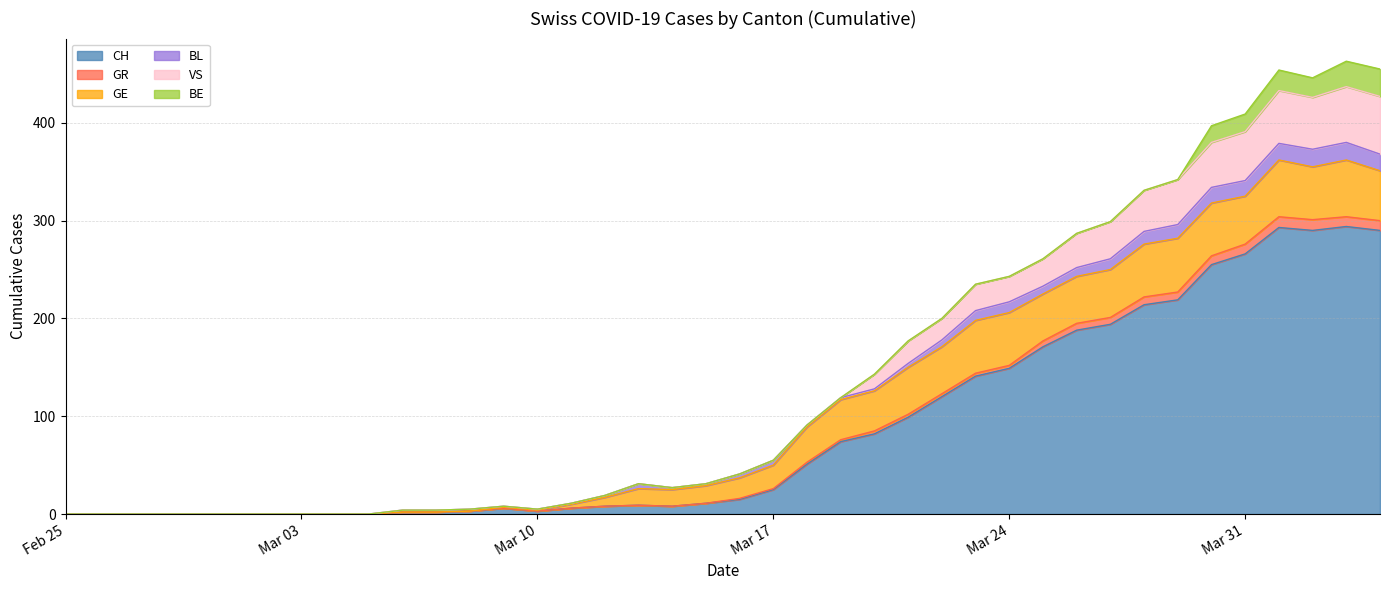

What is the maximum value shown in the chart?

463